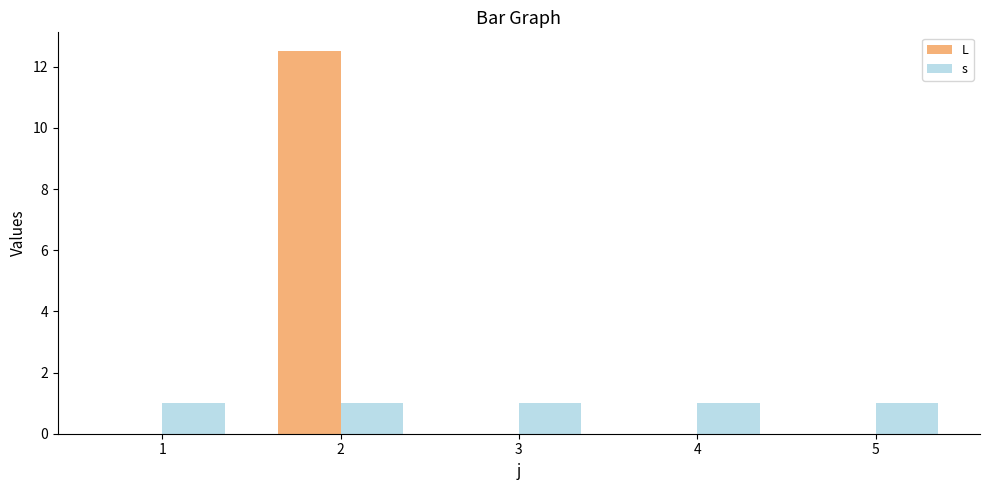

What is the greatest value displayed?

12.5